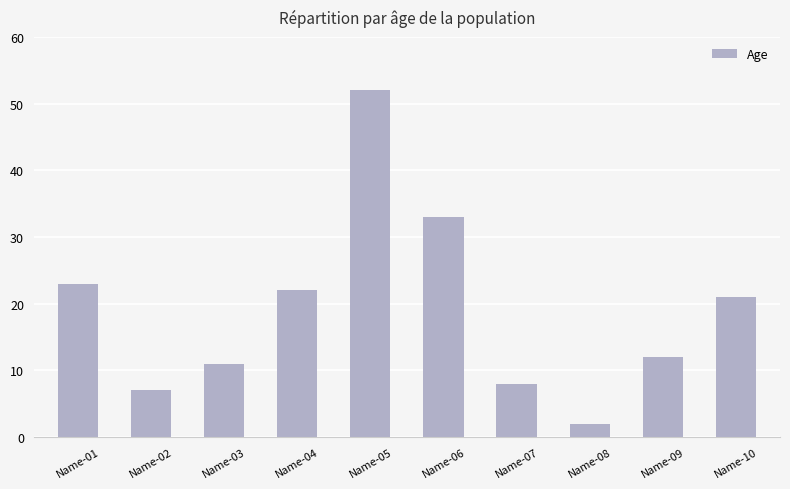

Approximately how many times larger is the value at Name-04 compared to Name-10?

1.0